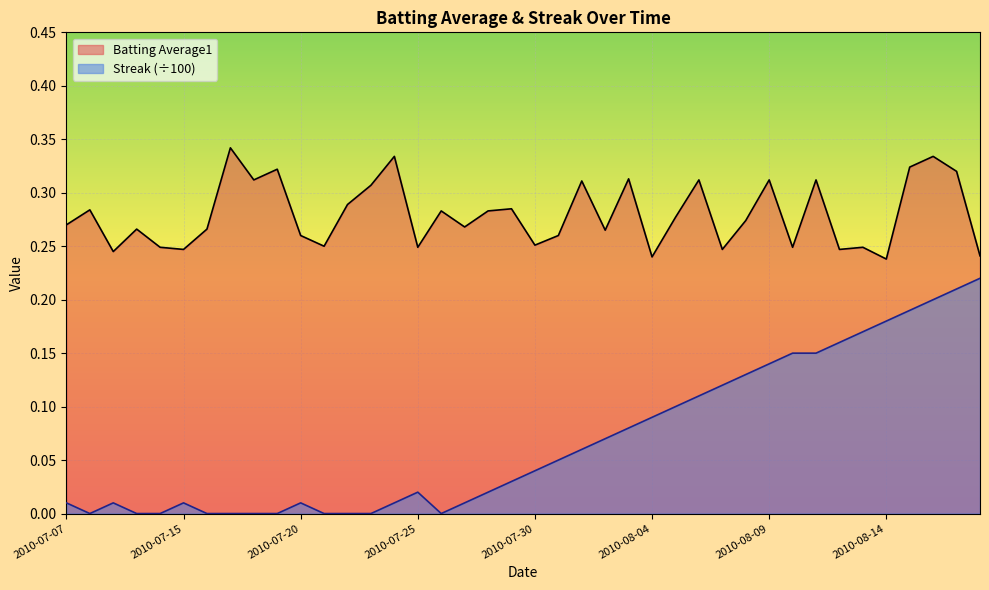

At which category is the sum across all series the highest?

2010-08-16